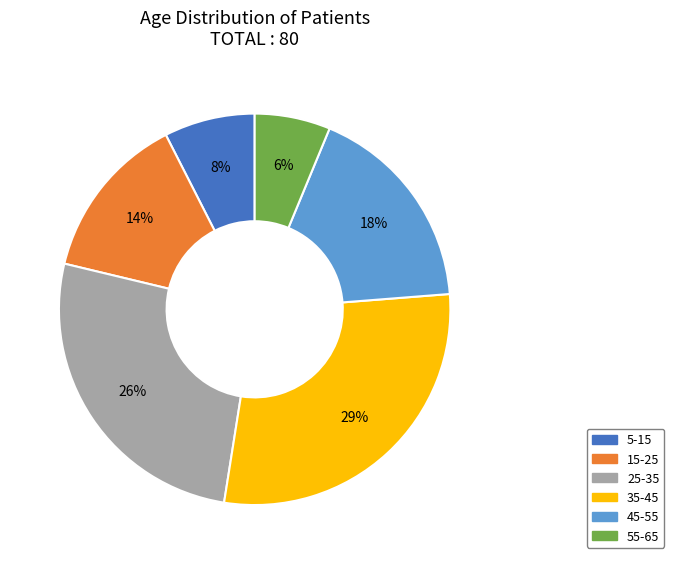

How many slices are in this pie chart?

6